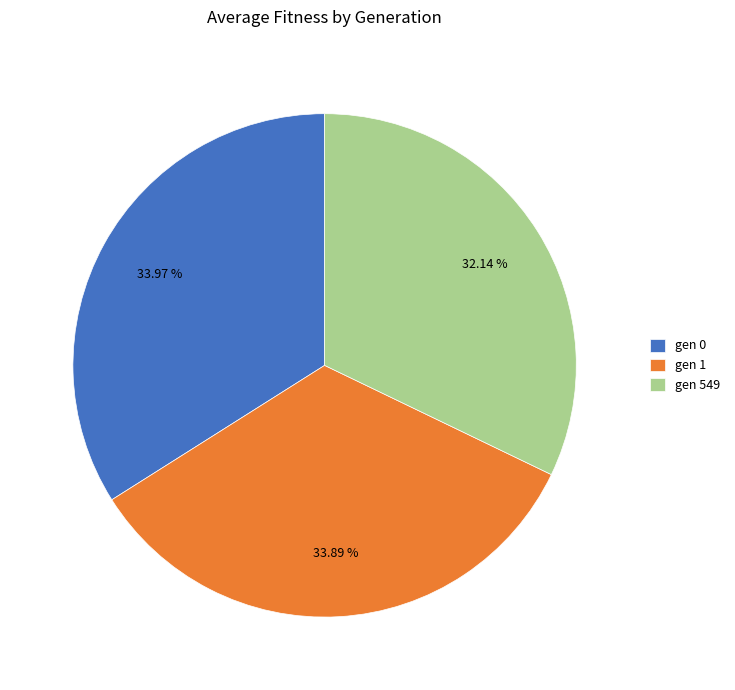

Does gen 0 account for over 50% of the chart?

No